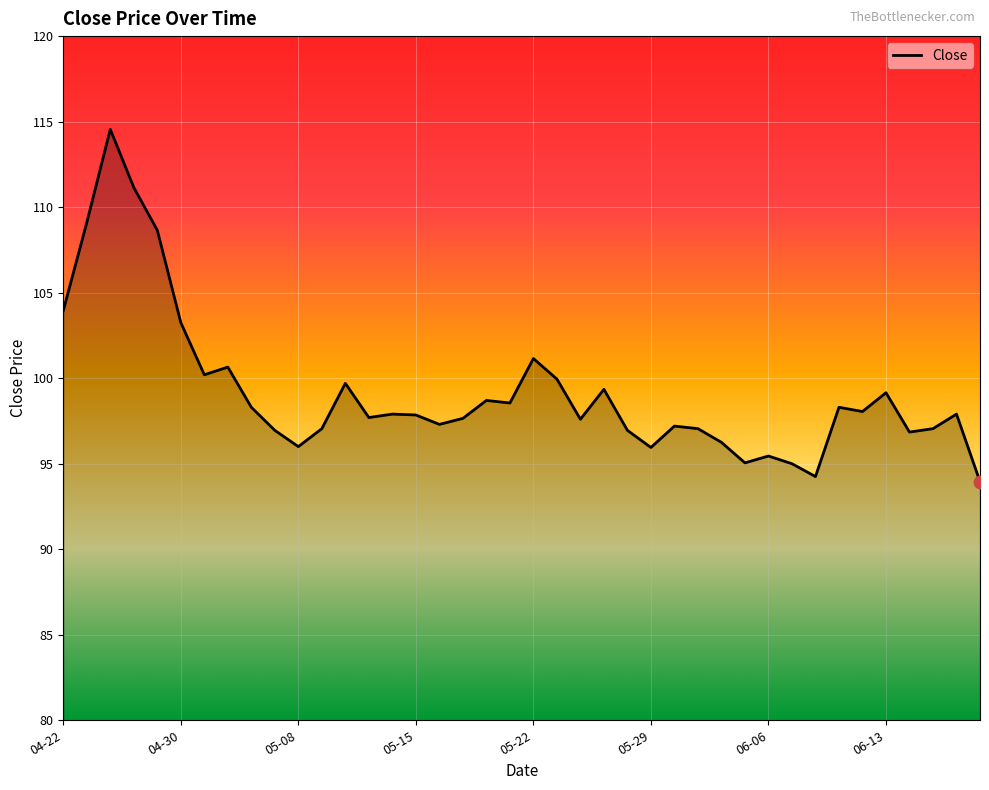

What is the smallest value displayed?

94.0